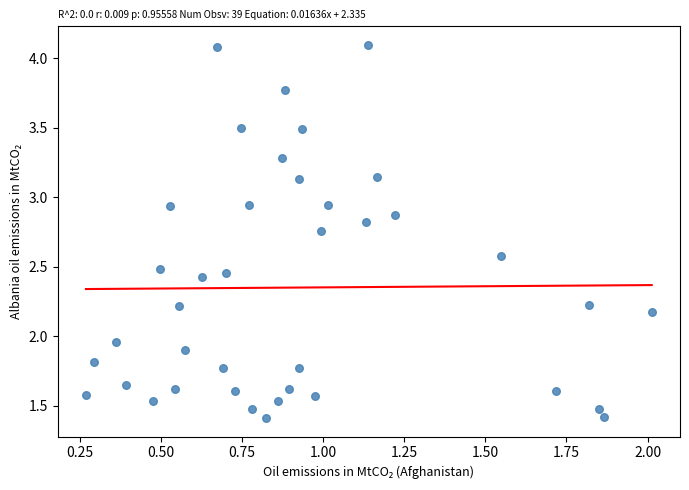

What is the range of Y values (max minus min)?

2.7